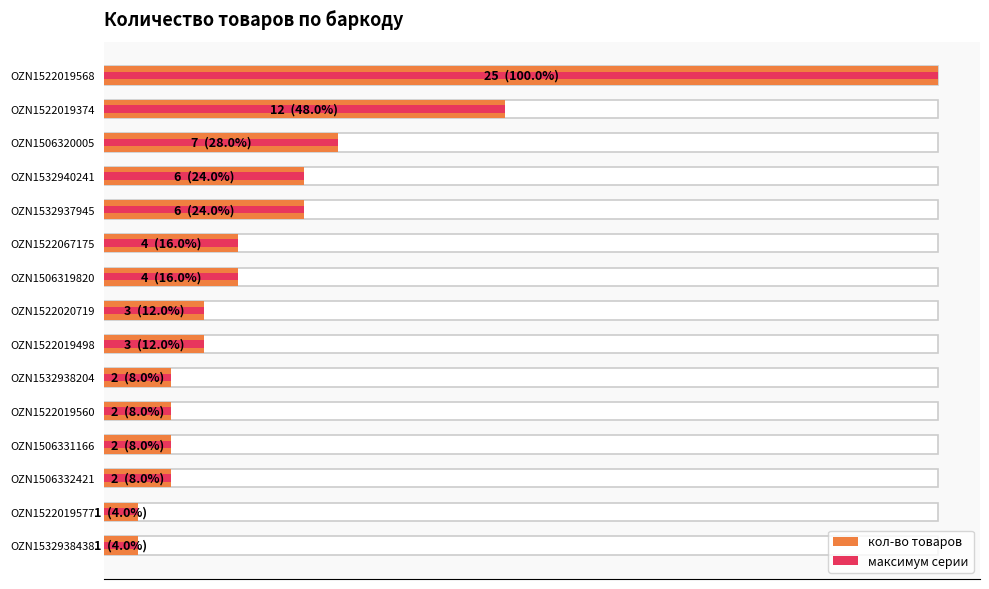

How many bars are there in total?

15